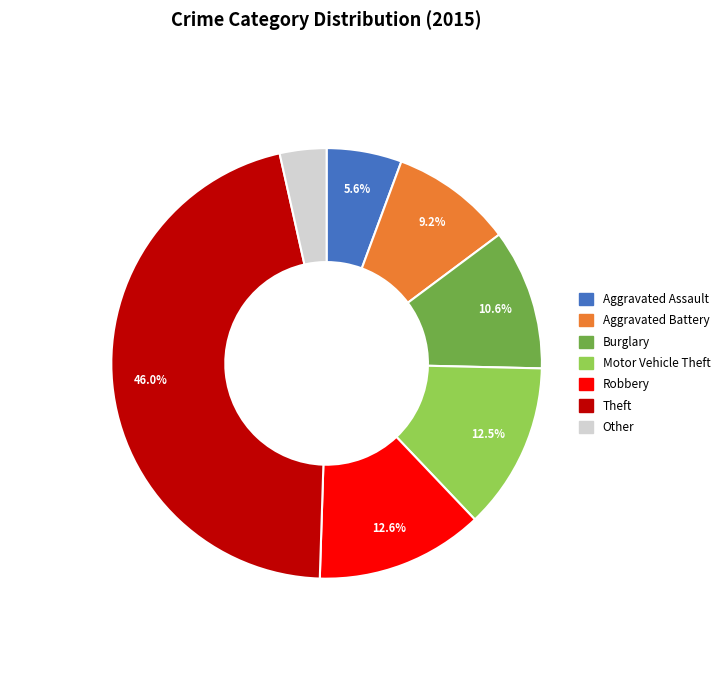

To the nearest percent, what is the average slice percentage?

14%